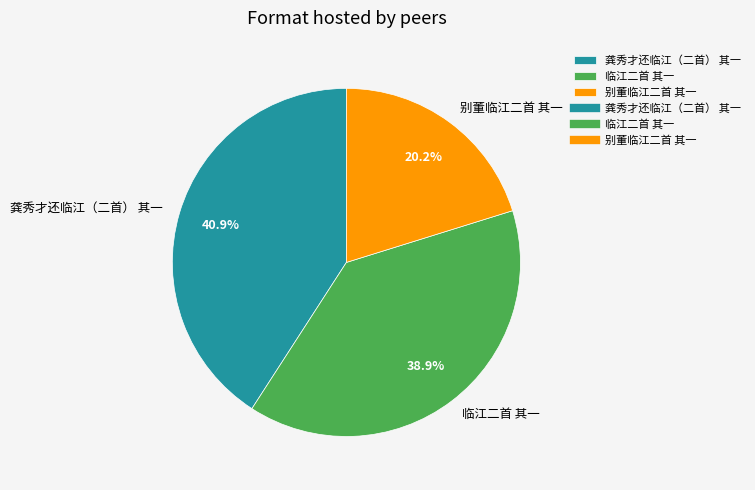

Between 龚秀才还临江（二首） 其一 and 临江二首 其一, which is larger?

龚秀才还临江（二首） 其一